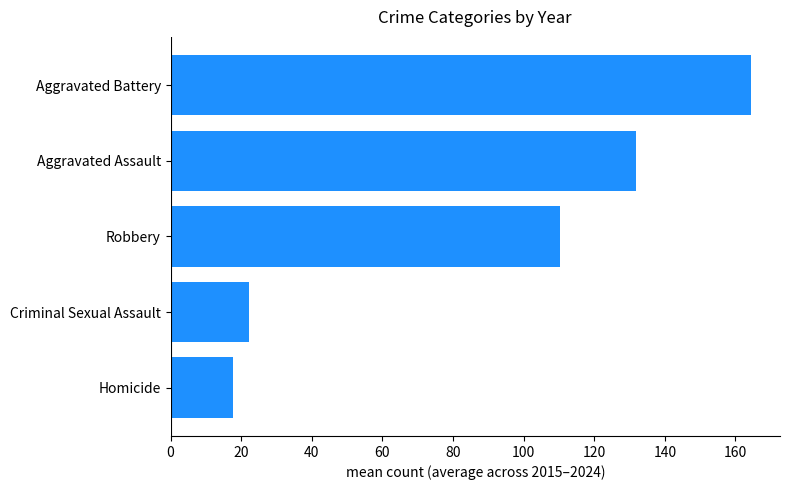

Count the number of values greater than 110.

3